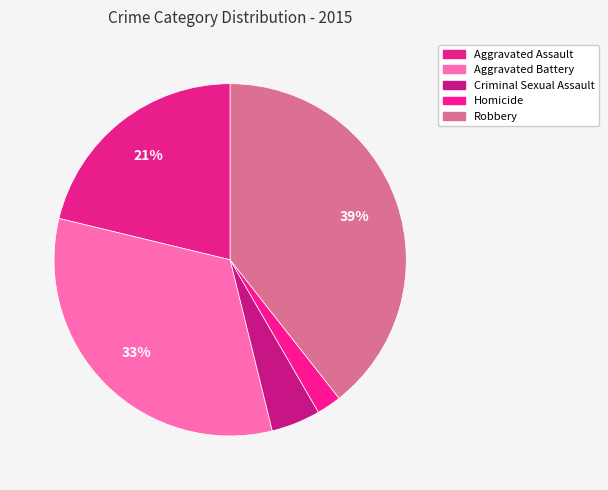

Does Aggravated Battery account for over 50% of the chart?

No